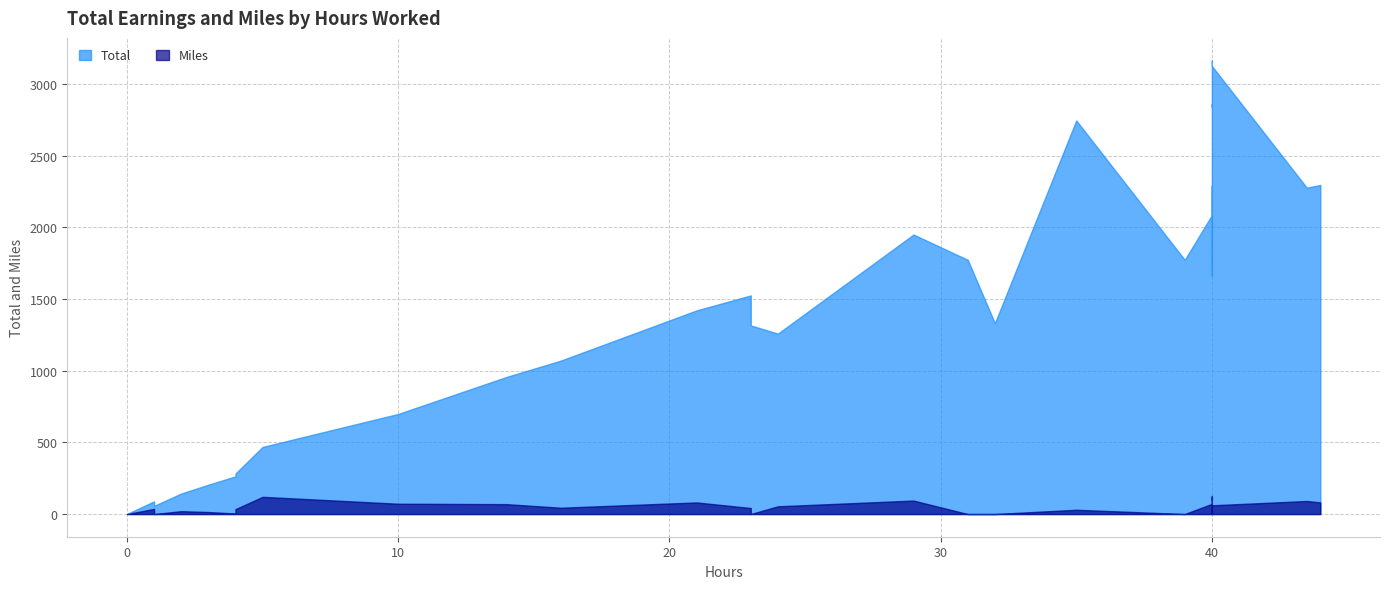

What is the difference between the maximum and minimum values in the Miles series?

126.0